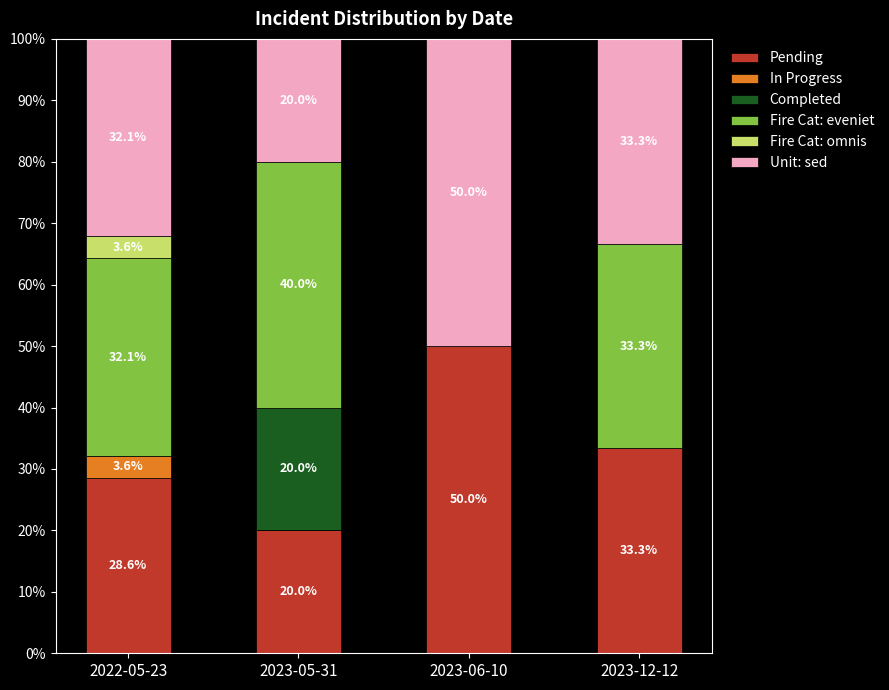

Which category has the highest value in the Pending series?

2023-06-10